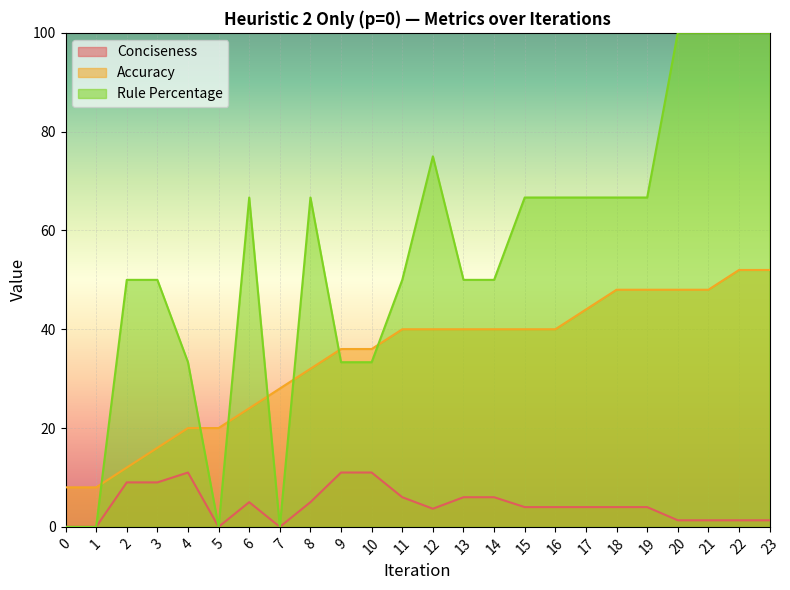

At which label is Accuracy closest to 30?

7